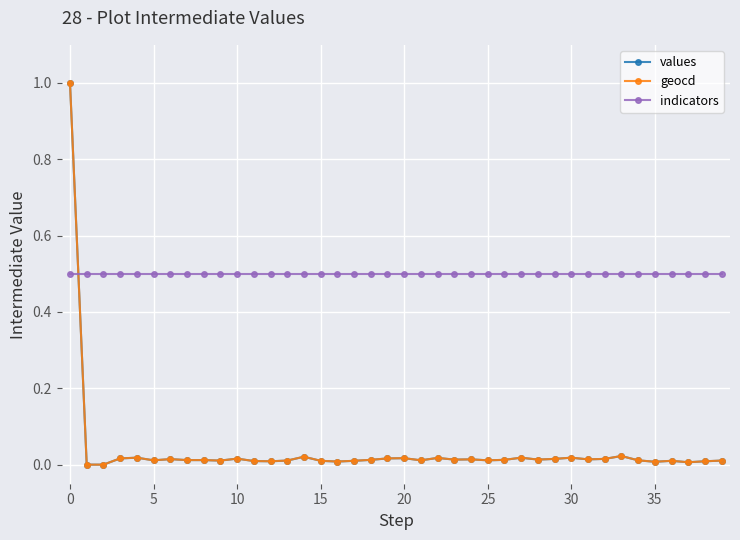

What is the sum of all indicators values?

20.0